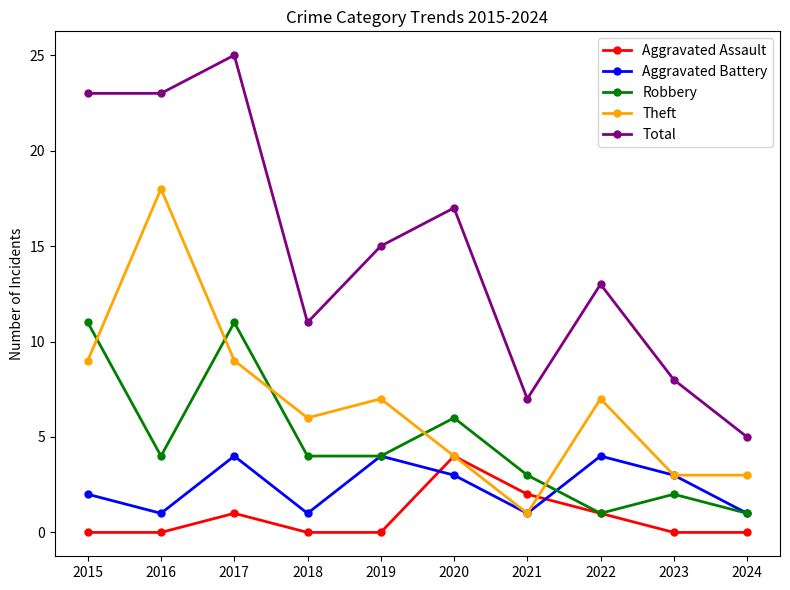

Which series has the widest spread of values?

Total